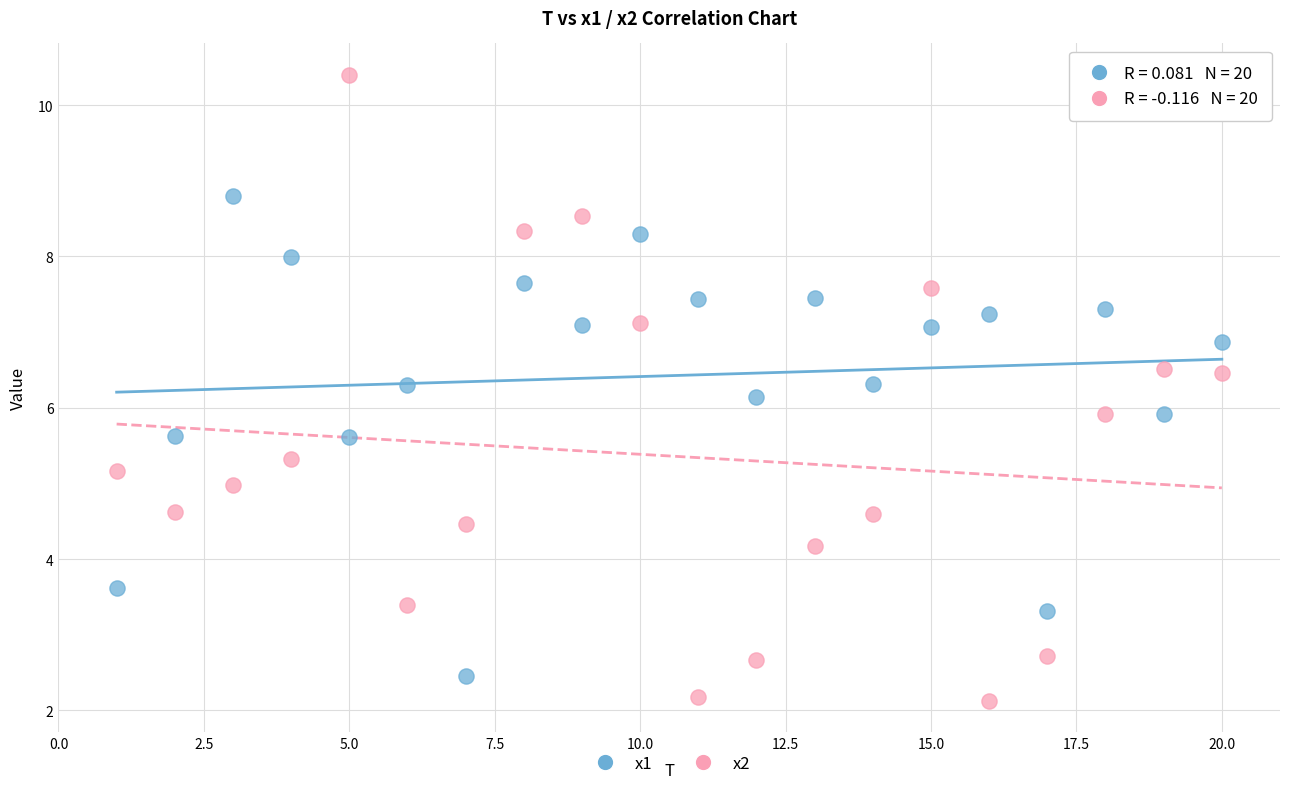

Which series reaches the minimum Y coordinate?

x2